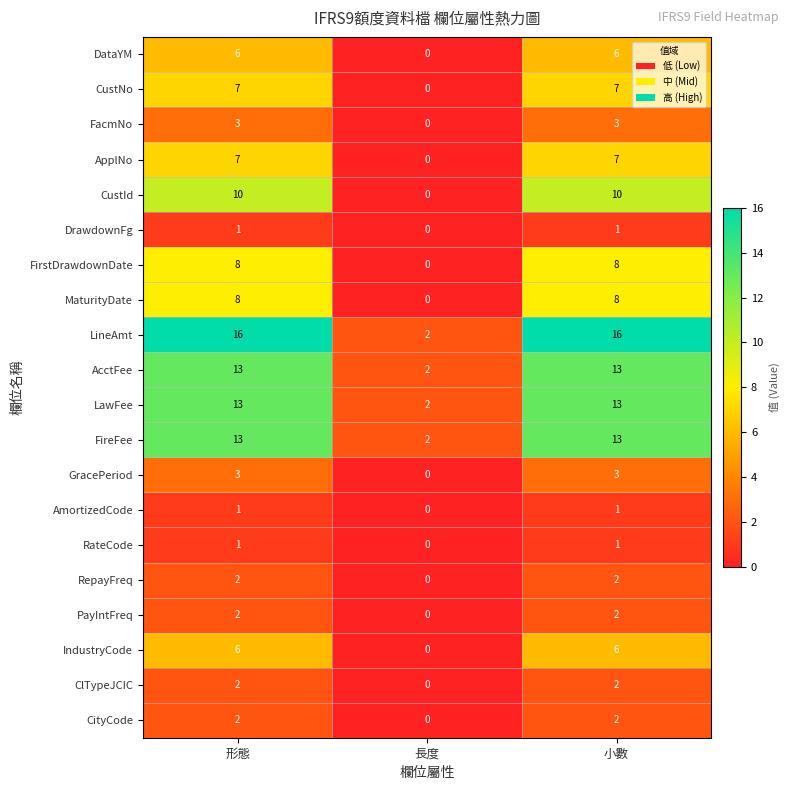

What is the difference between the ApplNo values at 形態 and 長度?

7